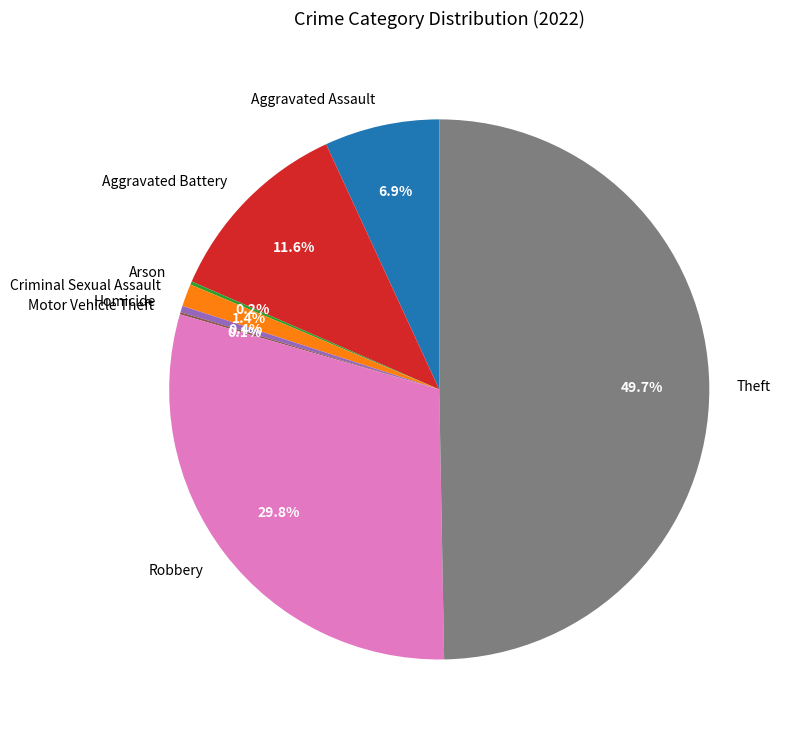

Is it true that Aggravated Assault is 7% of the pie?

True